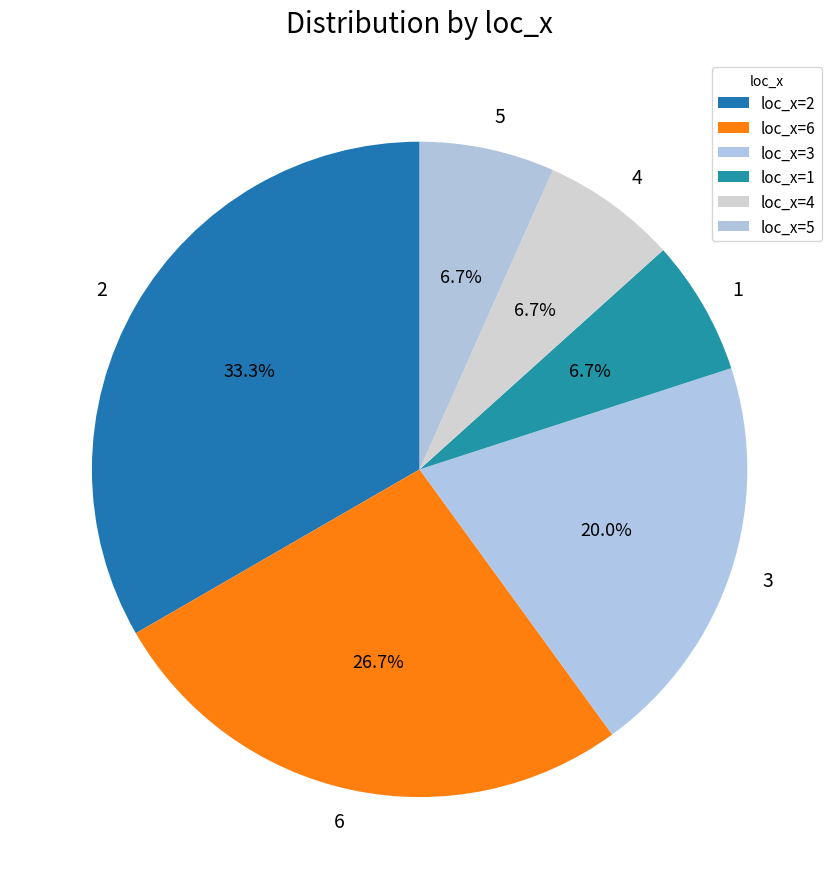

What percentage is the 6 slice, to the nearest percent?

27%